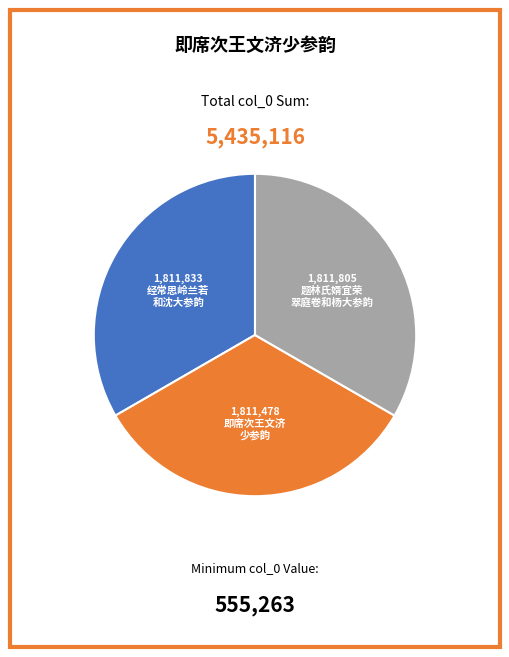

Count the number of slices in the pie.

3